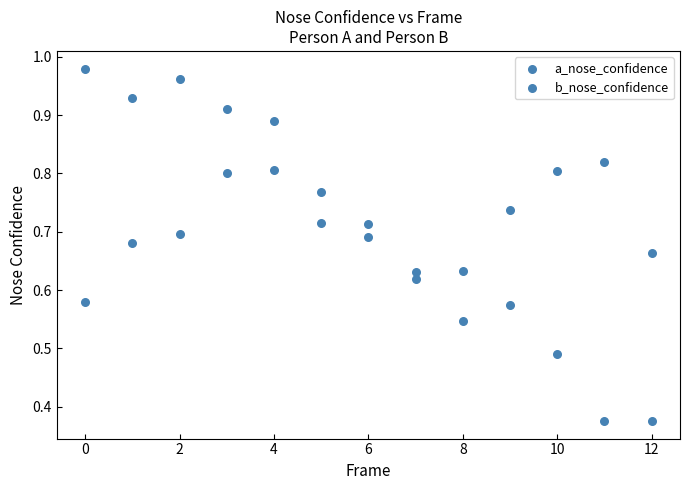

Count the number of points in this scatter plot.

26